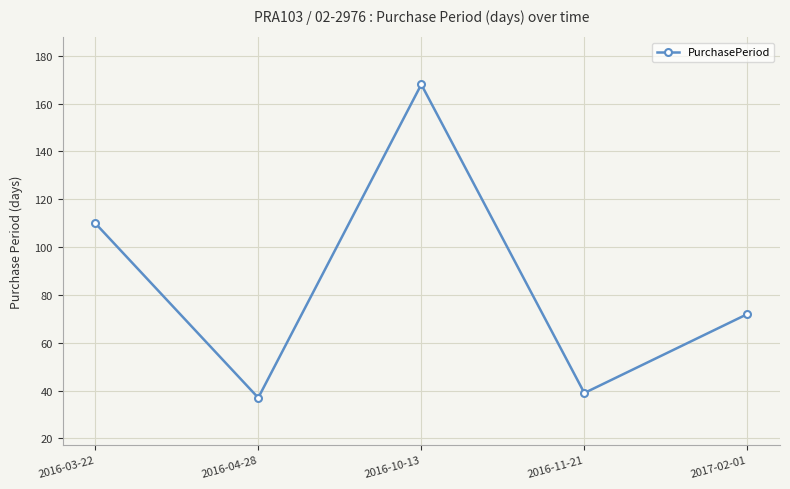

Count the number of categories in the chart.

5